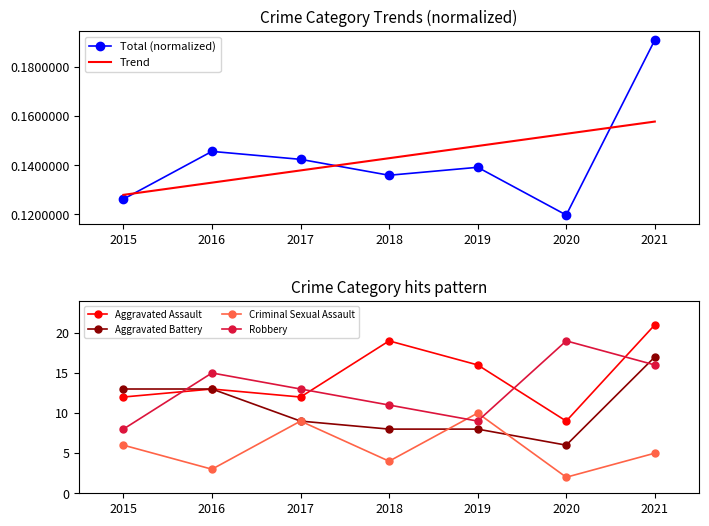

The Total (normalized) series shows 0.1 at 2018. True or false?

True